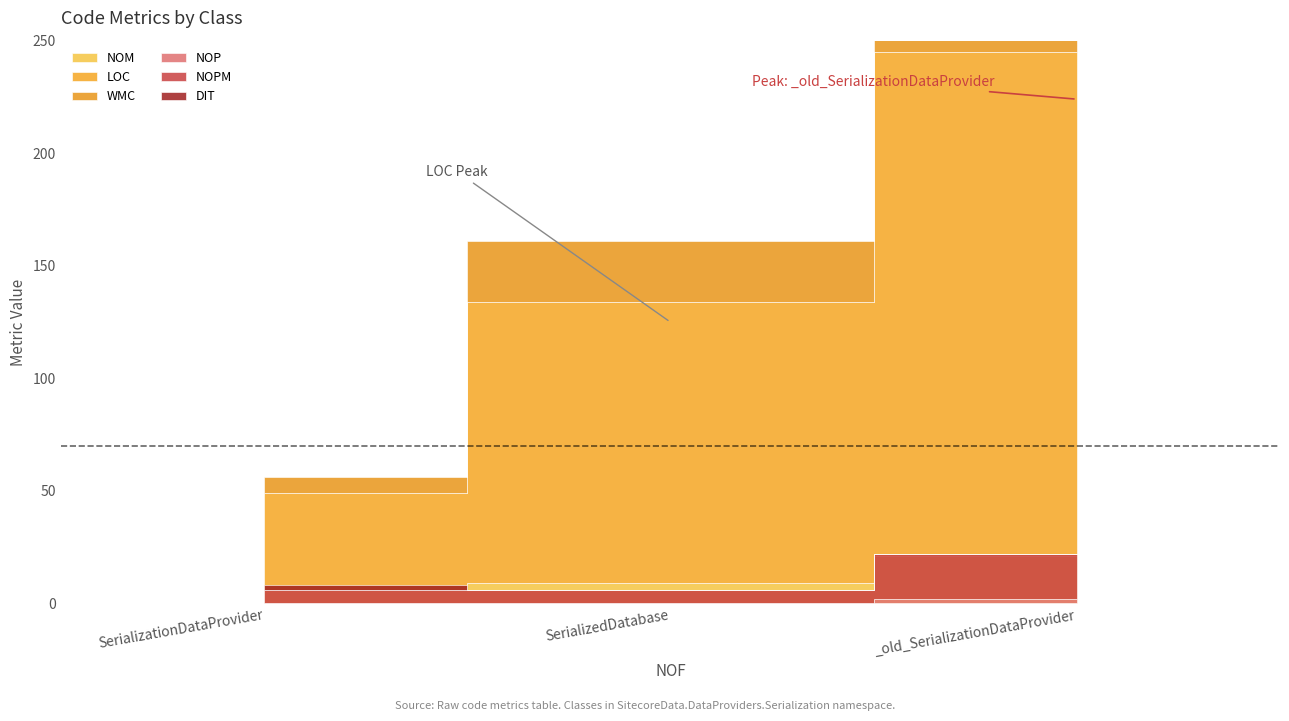

What is the label of the 3rd point from the right?

SerializationDataProvider